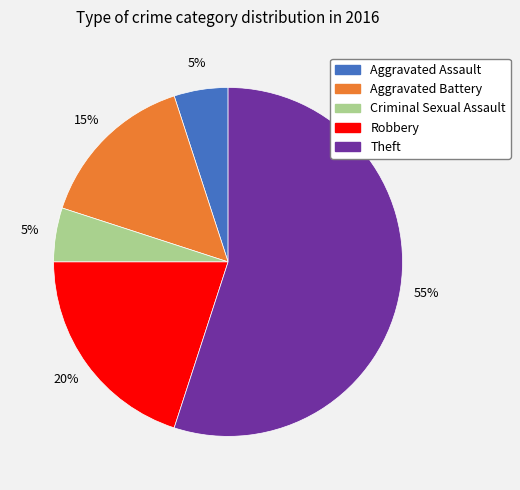

The Aggravated Battery slice represents 15% of the pie. True or false?

True